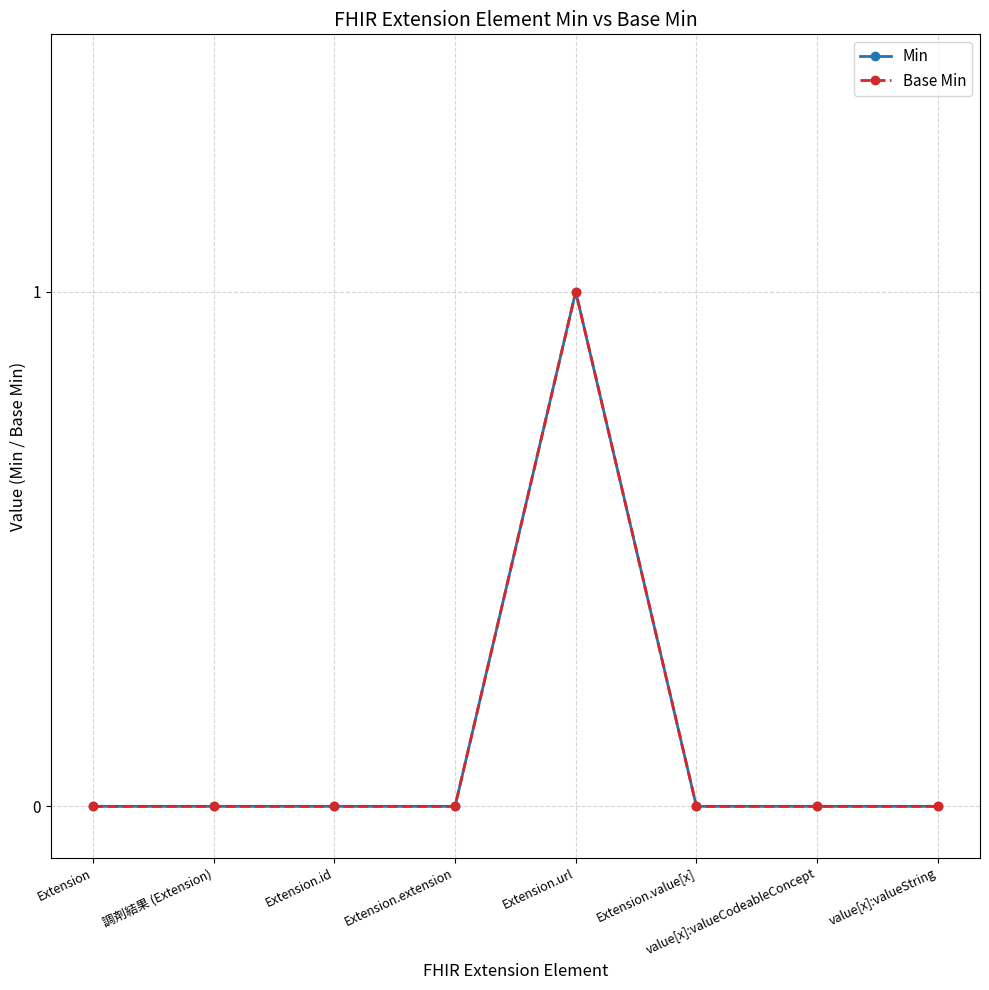

Is this an area chart (filled region under the line)?

No